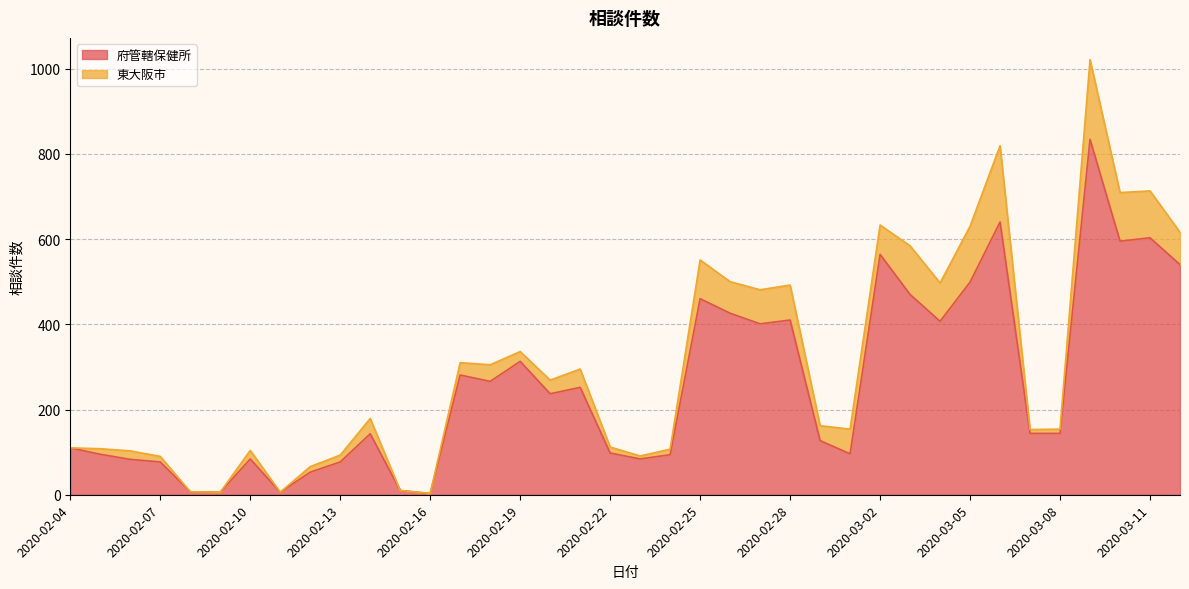

What is the minimum value shown in the chart?

3